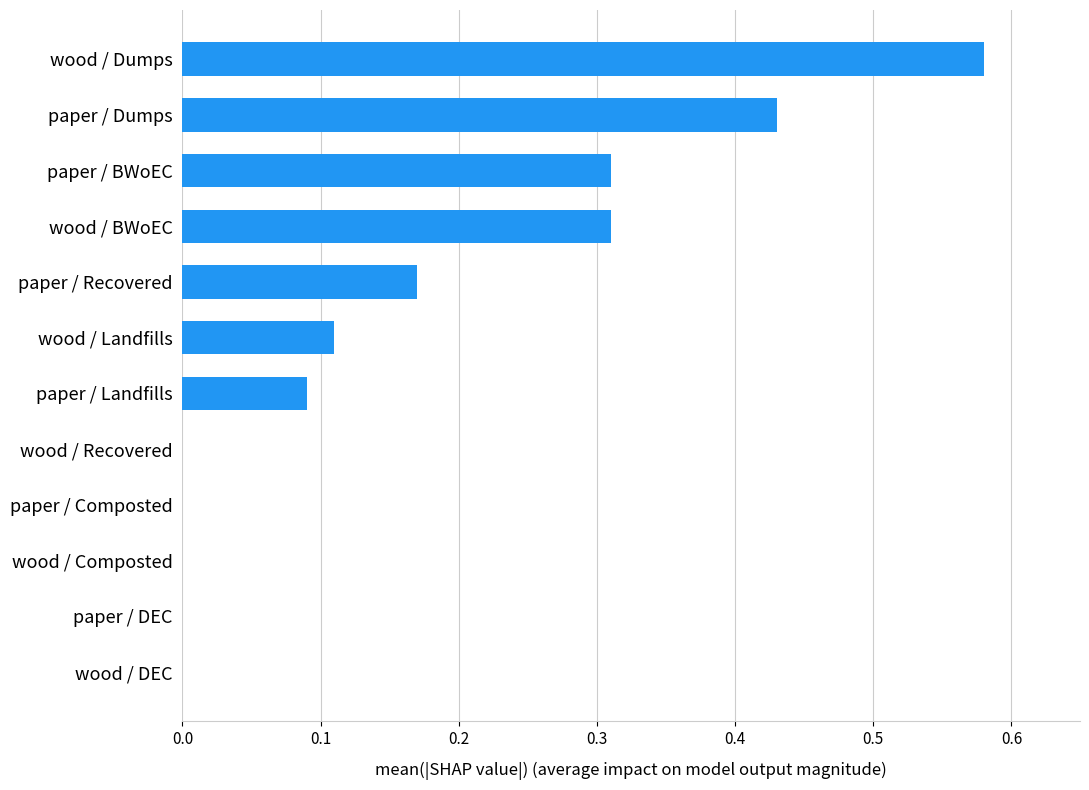

What is the sum of all values?

2.0